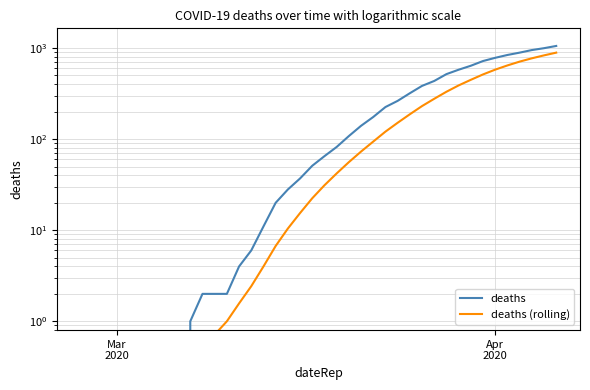

At how many categories does at least one series exceed 639?

7